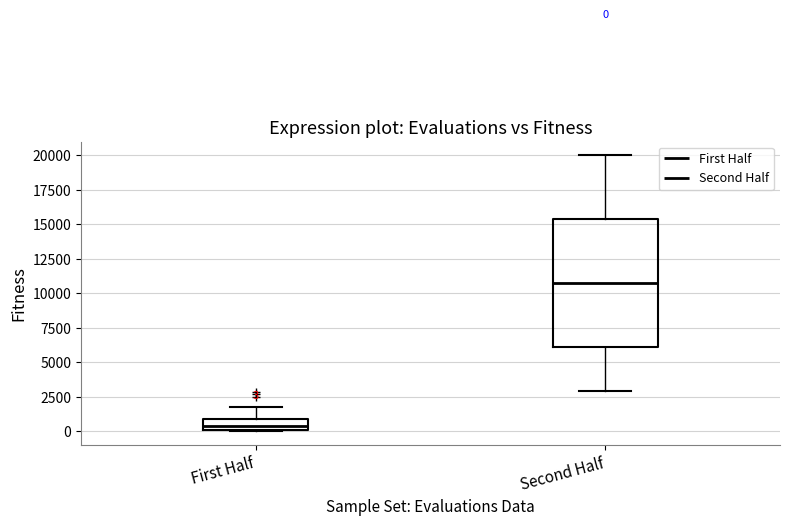

Which box has the highest median line?

Second Half